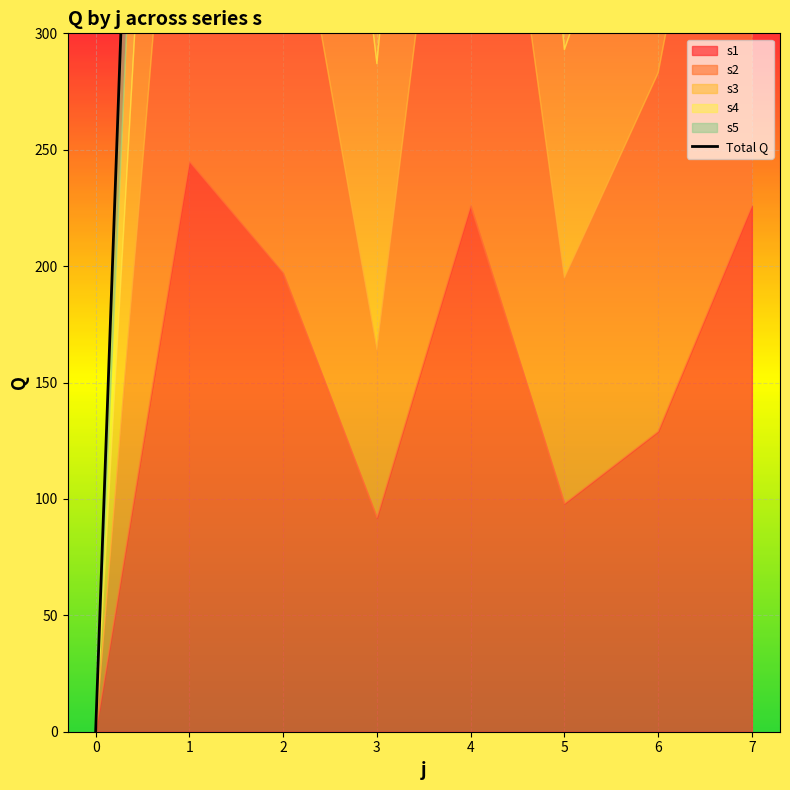

What is the difference between the maximum and minimum values?

1138